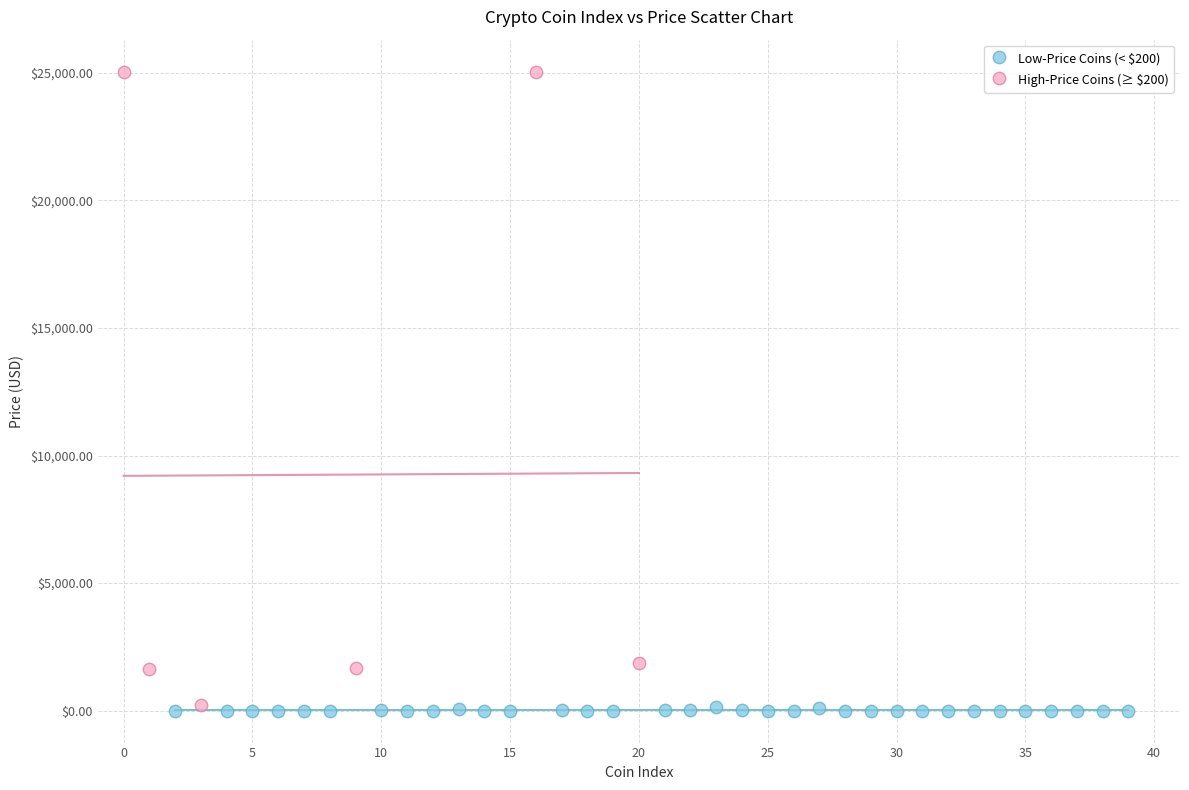

Which series reaches the maximum Y coordinate?

High-Price Coins (≥ $200)